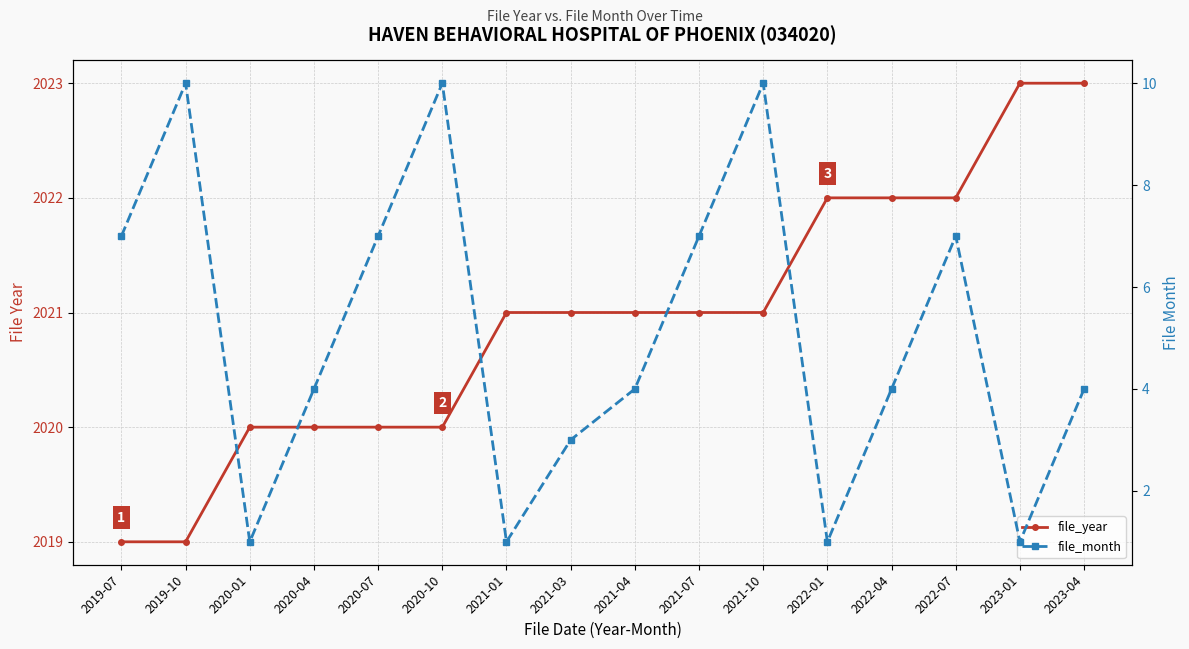

How many distinct data groups are displayed?

2